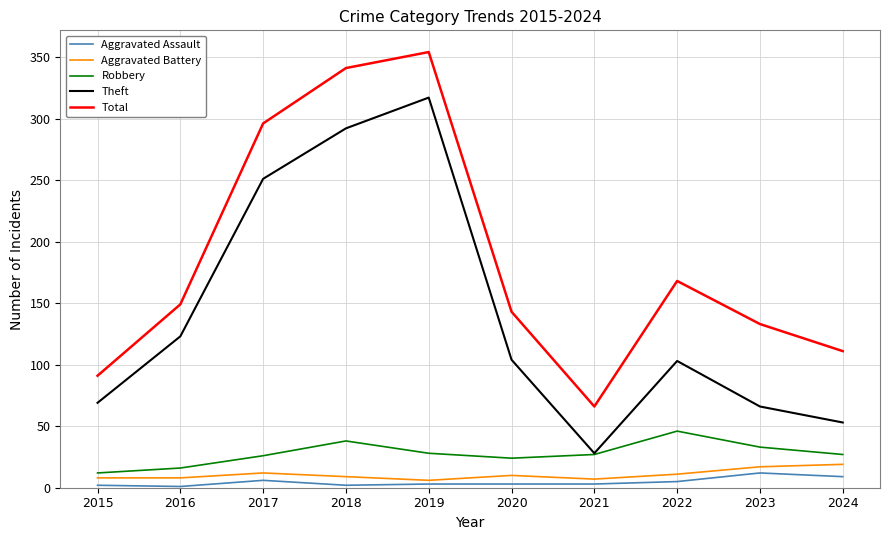

What are all the series names shown in the legend?

Aggravated Assault, Aggravated Battery, Robbery, Theft, Total